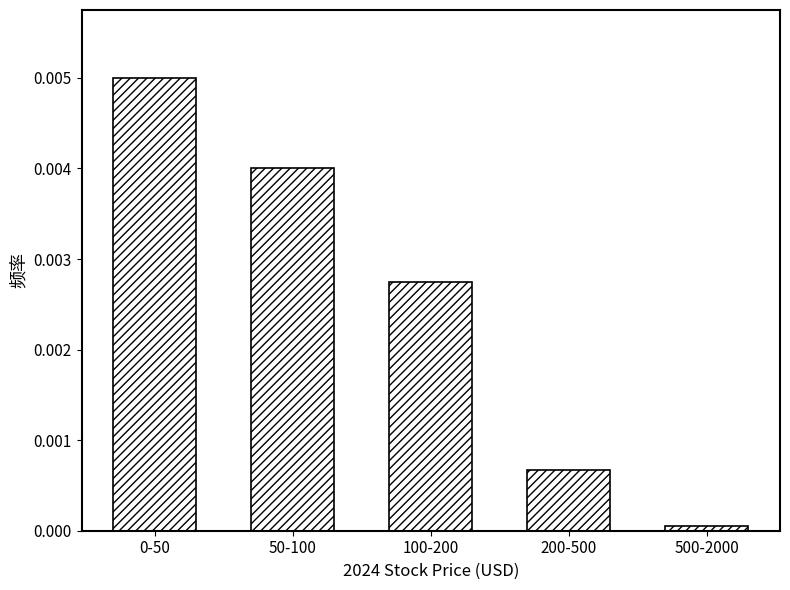

Which label corresponds to the smallest value in the chart?

500-2000